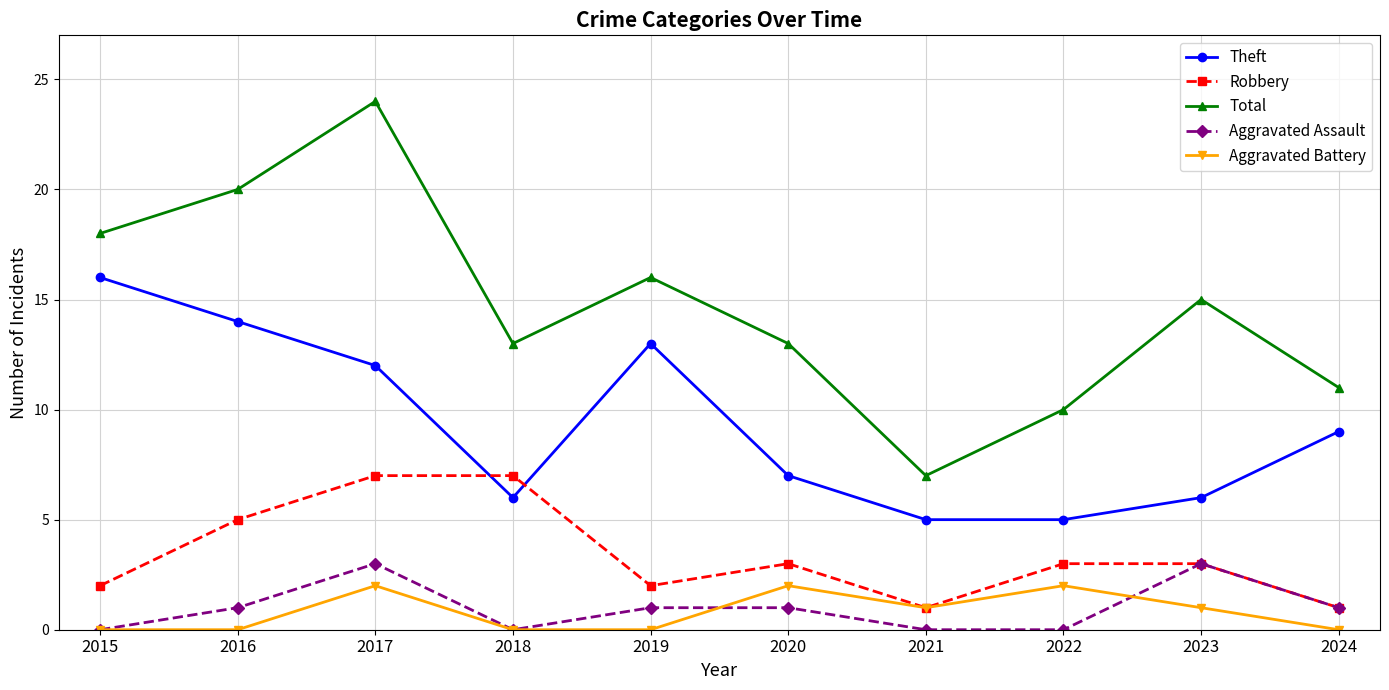

True or false: Theft and Aggravated Battery cross at least once.

False